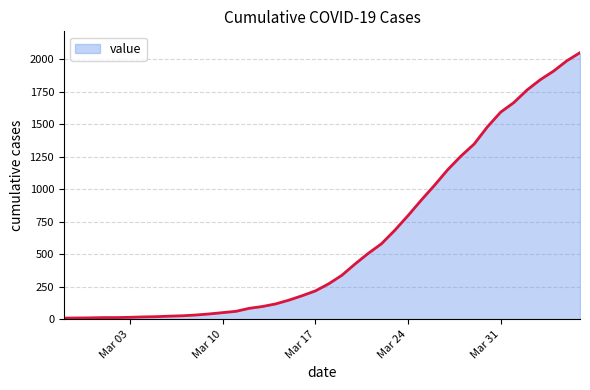

What is the maximum value shown in the chart?

2051